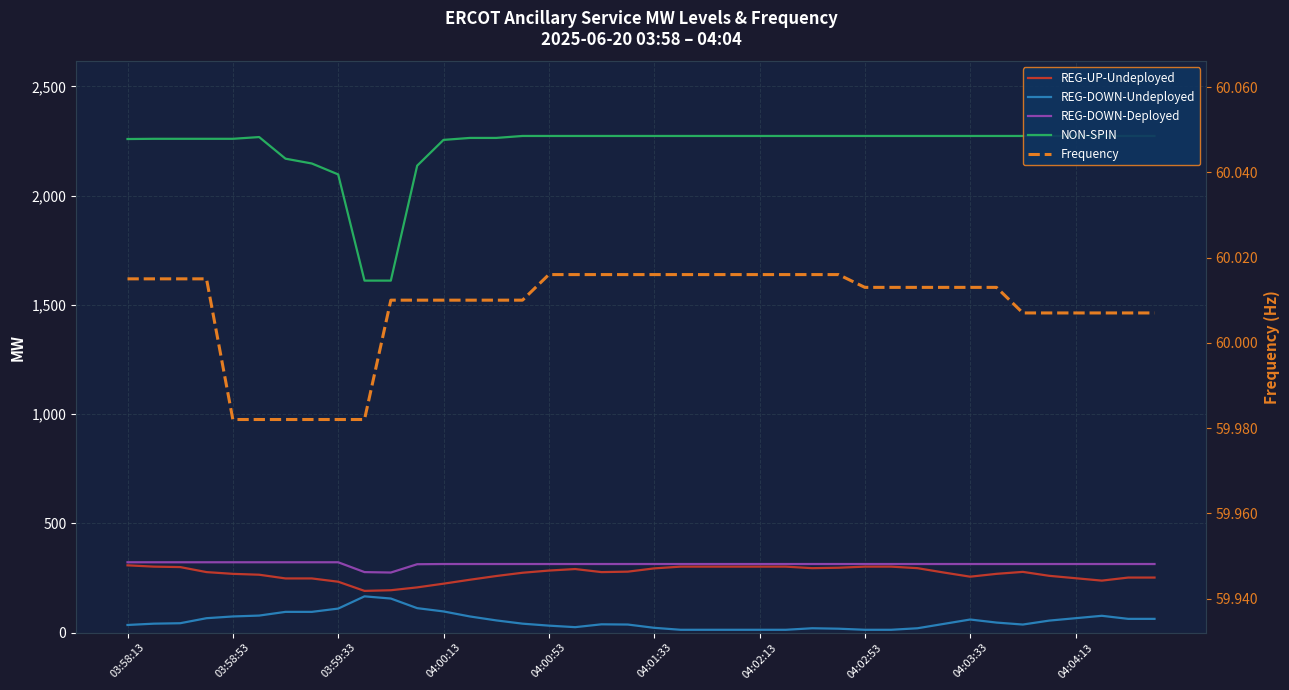

What is the value of the Frequency point at the 31st from the left?

60.0